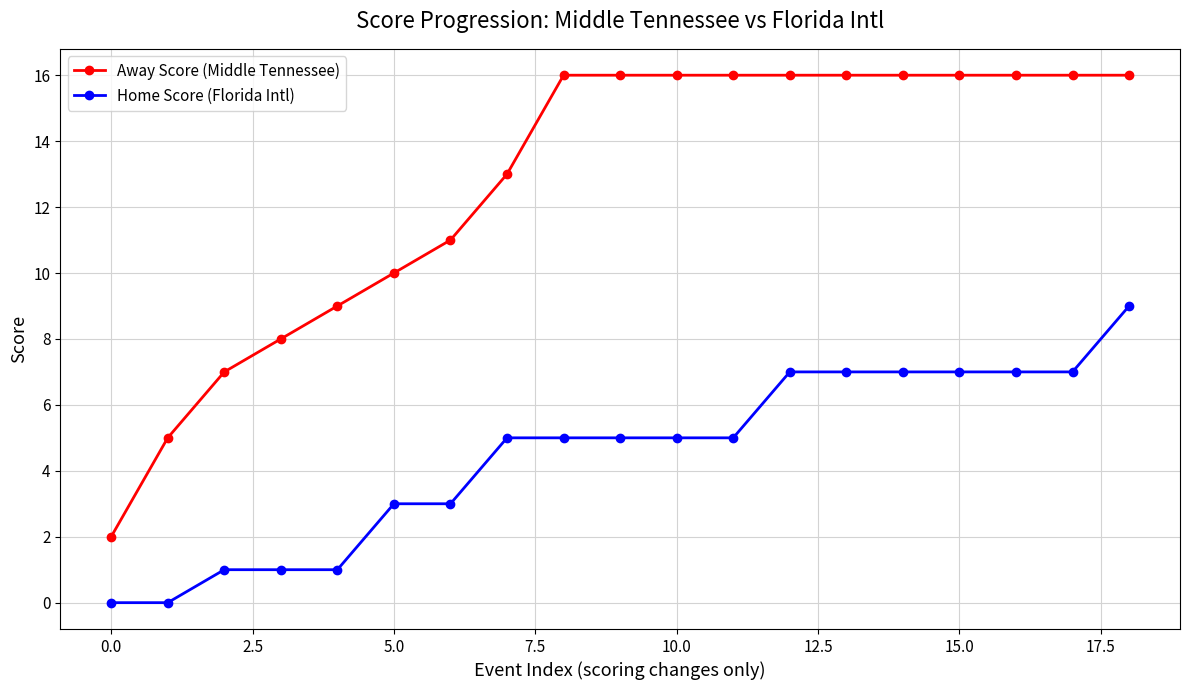

List the series in order of their overall mean, highest first.

Away Score (Middle Tennessee), Home Score (Florida Intl)